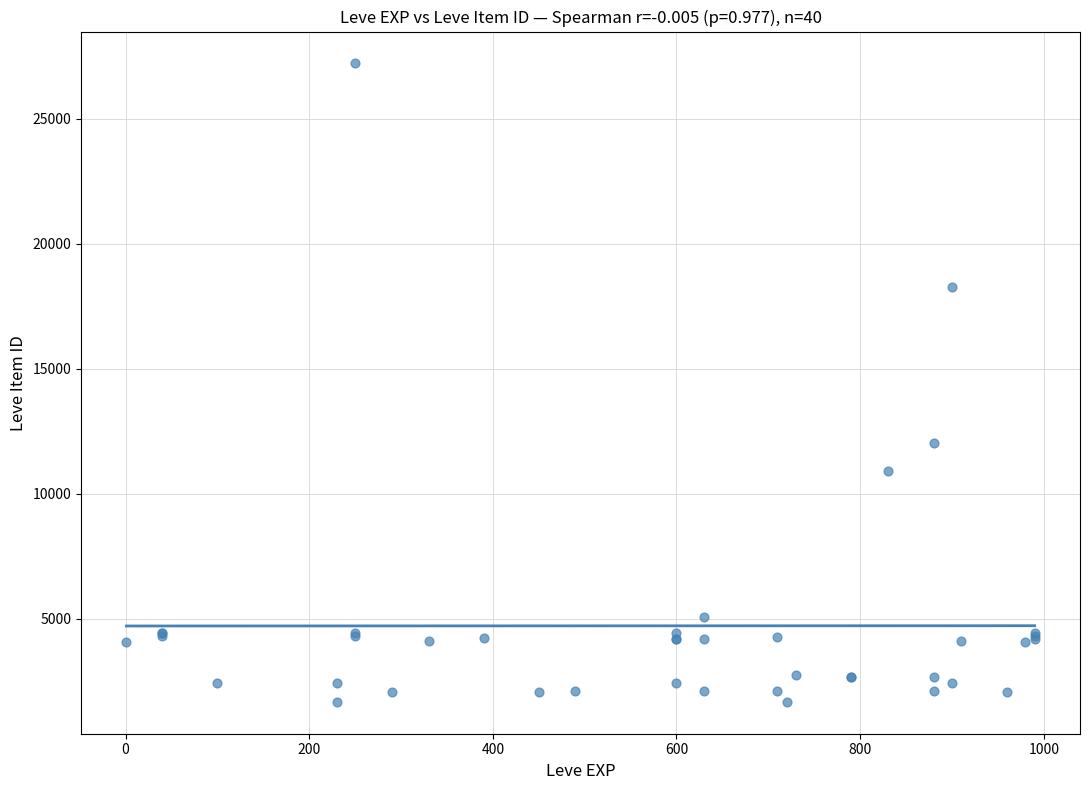

What Y value in the scatter plot is closest to 14448?

12018